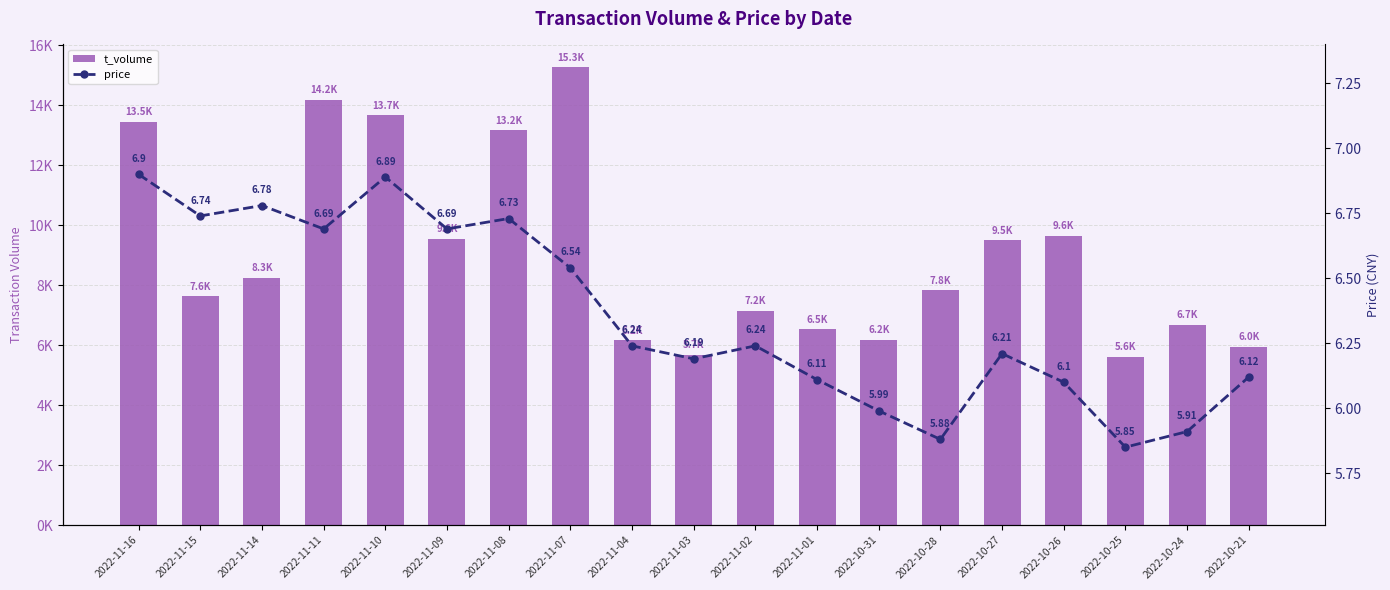

Rank the categories by t_volume value from highest to lowest.

2022-11-07, 2022-11-11, 2022-11-10, 2022-11-16, 2022-11-08, 2022-10-26, 2022-11-09, 2022-10-27, 2022-11-14, 2022-10-28, 2022-11-15, 2022-11-02, 2022-10-24, 2022-11-01, 2022-10-31, 2022-11-04, 2022-10-21, 2022-11-03, 2022-10-25